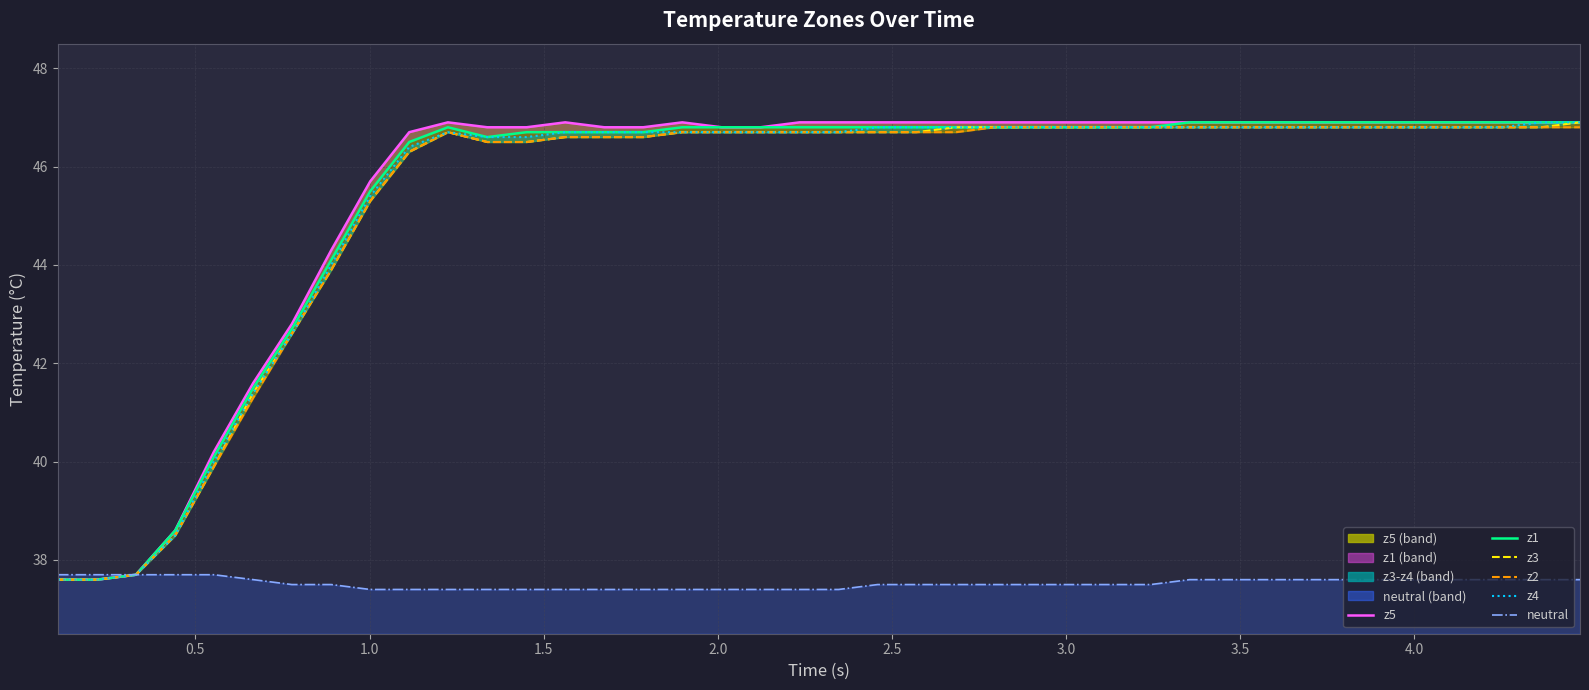

Rank the series at 2.0 from lowest to highest value.

neutral_line, z3_line, z2_line, z4_line, z1_line, z5_line